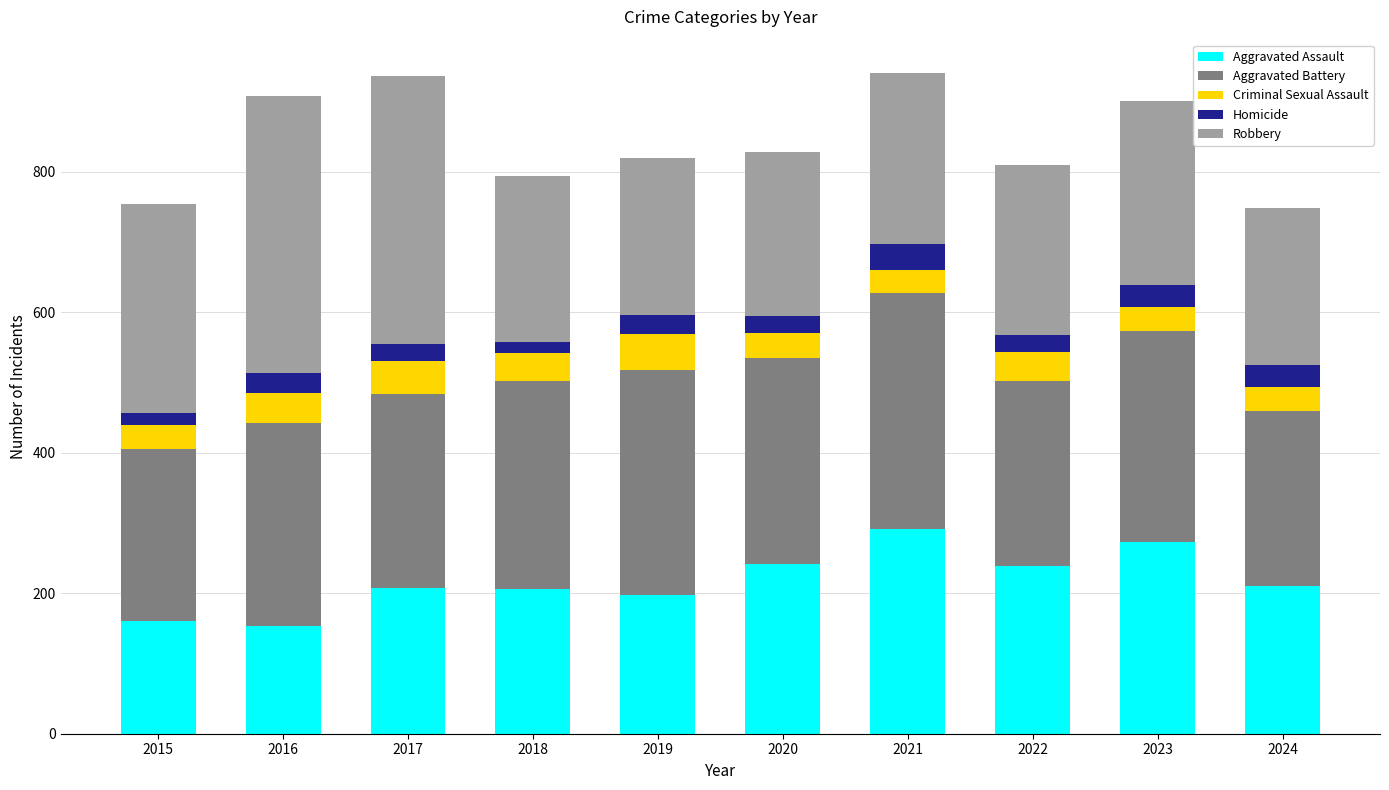

What value does the Aggravated Assault series have at 2019?

197